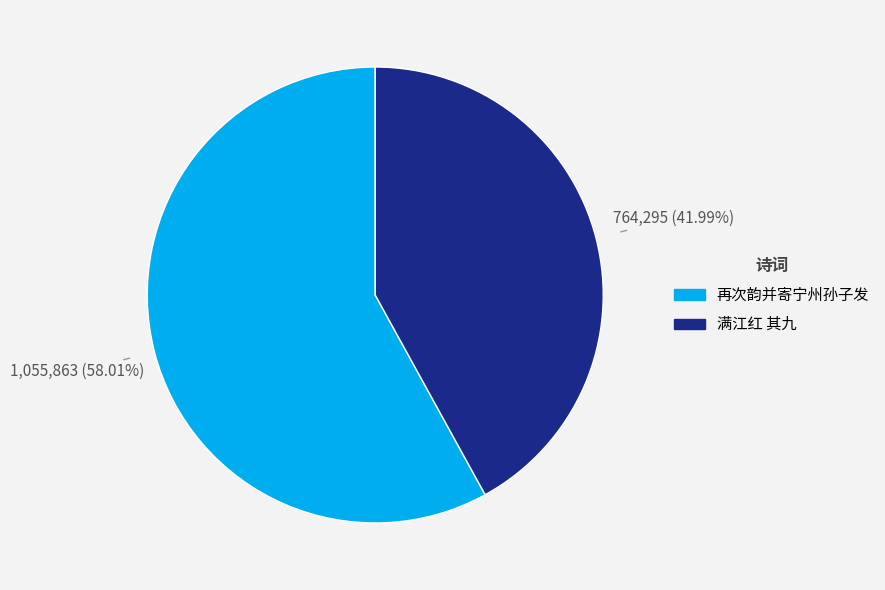

Is there a majority slice in this chart?

Yes